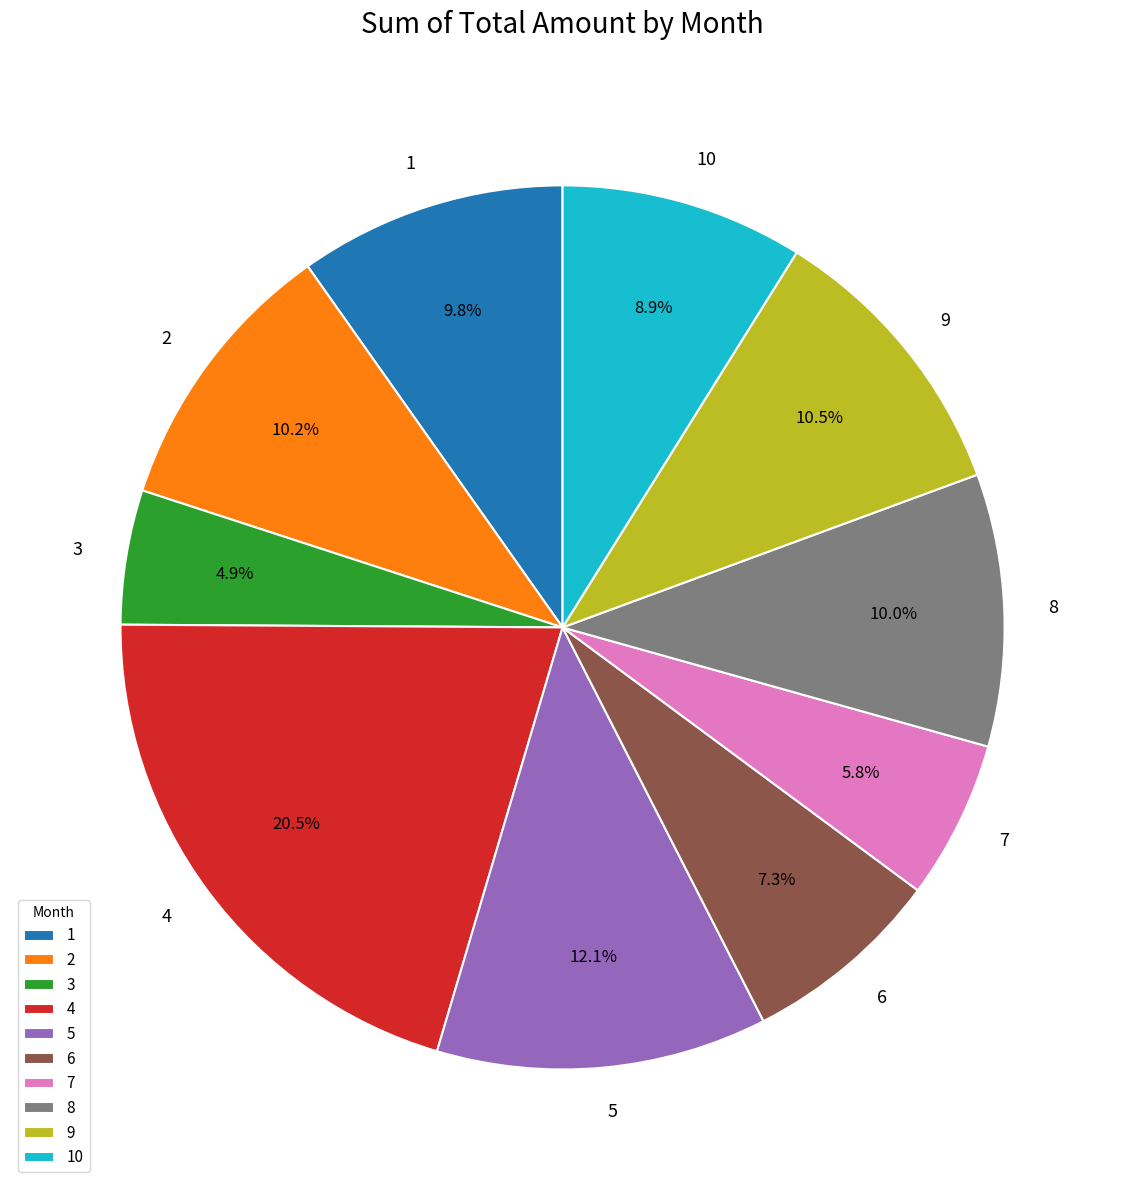

To the nearest percent, what is the average slice percentage?

10%